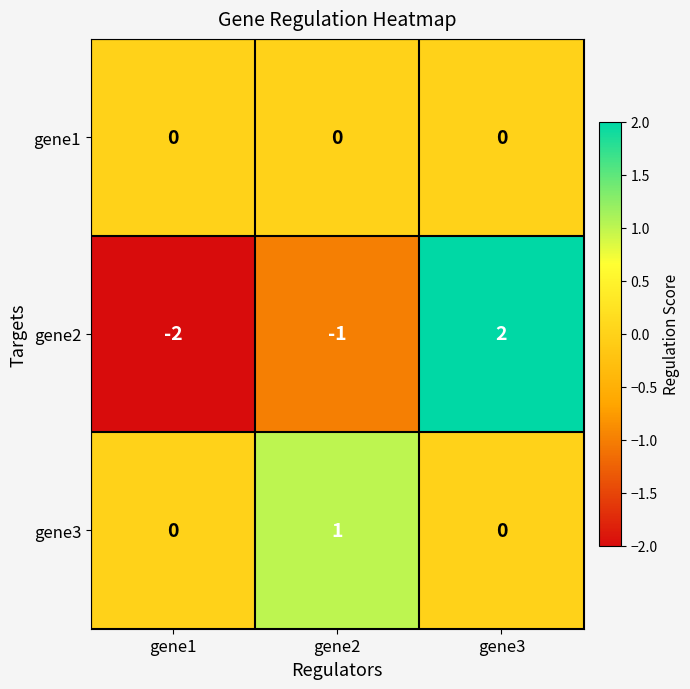

At which category is the sum across all series the highest?

gene3